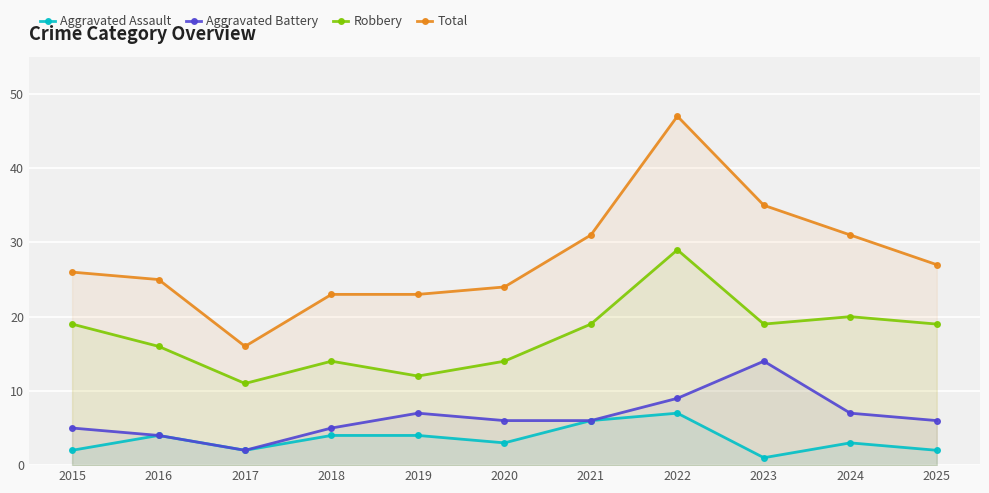

Where does the Robbery series first go above 19?

2022